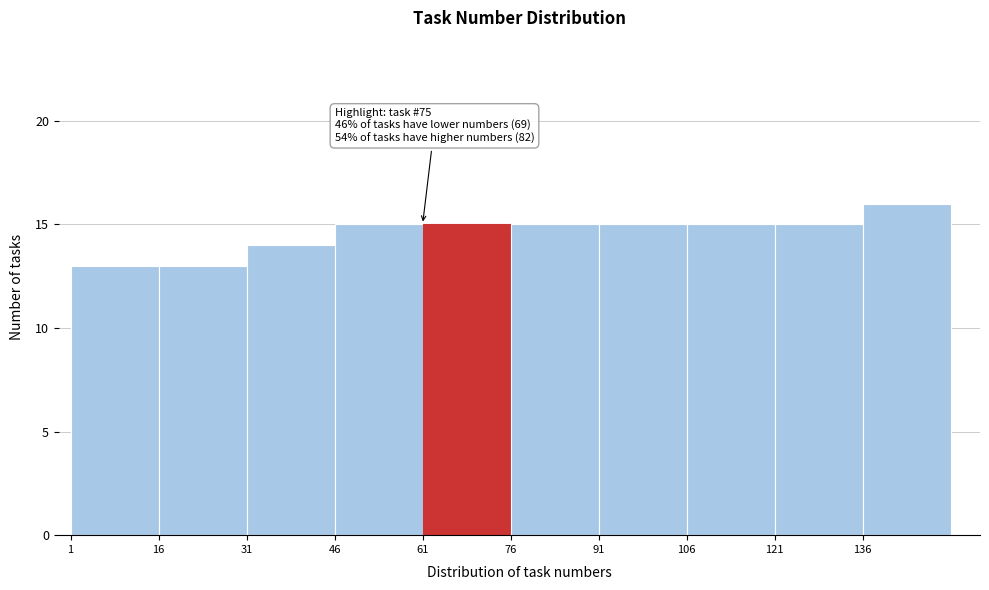

Which range on the x-axis has the tallest bar?

136 to 151